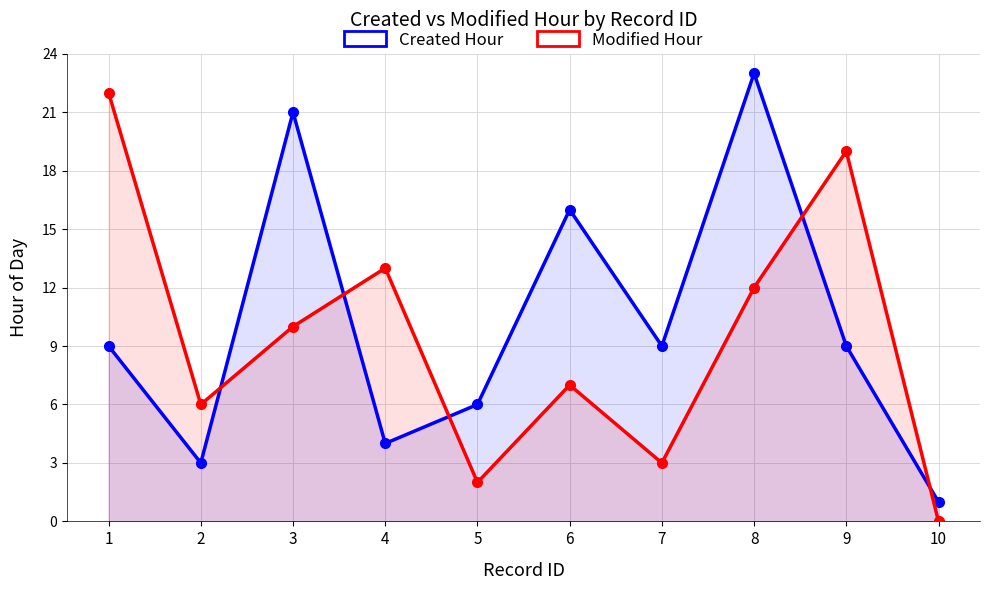

Where is Created Hour nearest to the value 12?

1